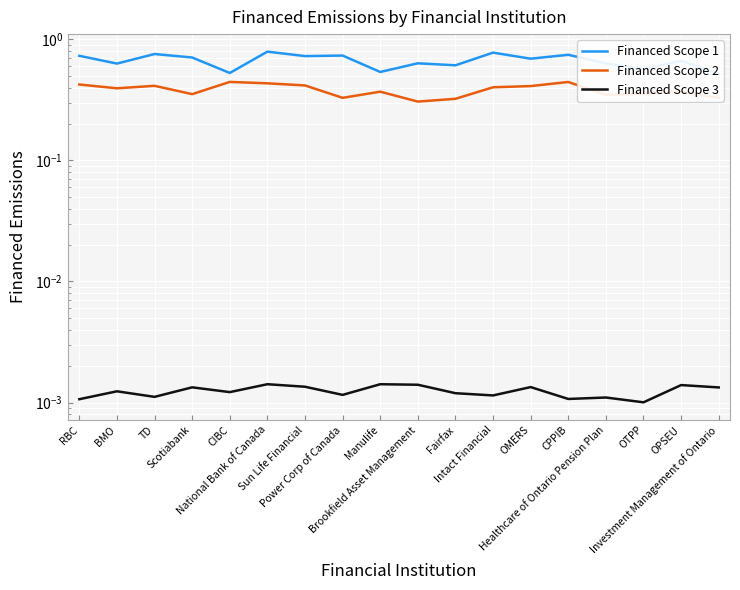

At TD, list the series in order from largest to smallest.

Financed Scope 1, Financed Scope 2, Financed Scope 3